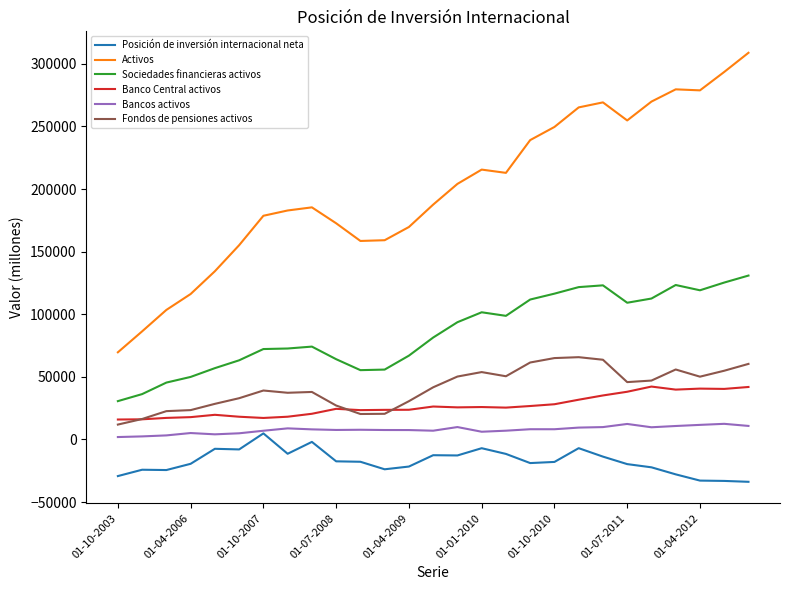

Which series has the largest range (max minus min)?

Activos